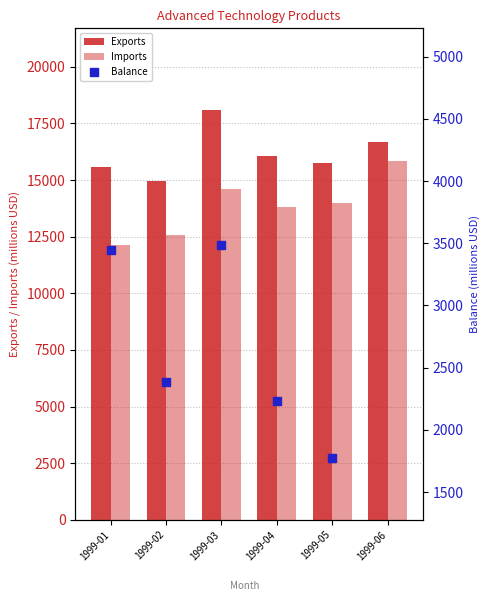

What is the total value across all series at 1999-03?

36164